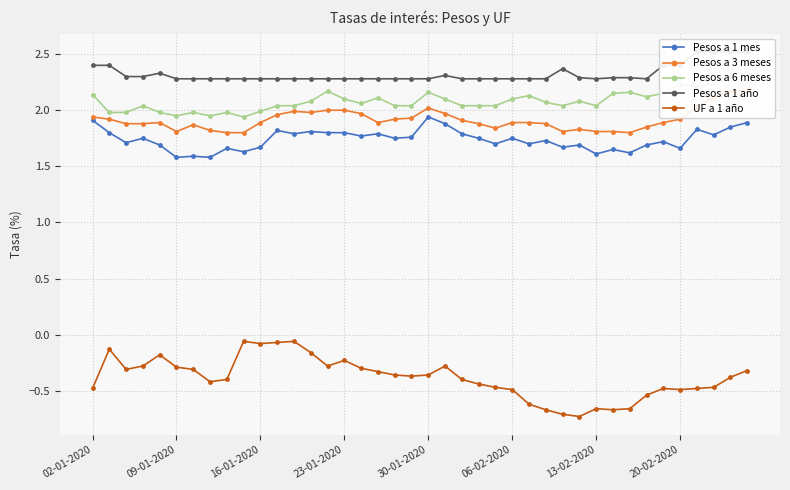

In Pesos a 3 meses, how many points are lower than both neighbors (excluding endpoints)?

6